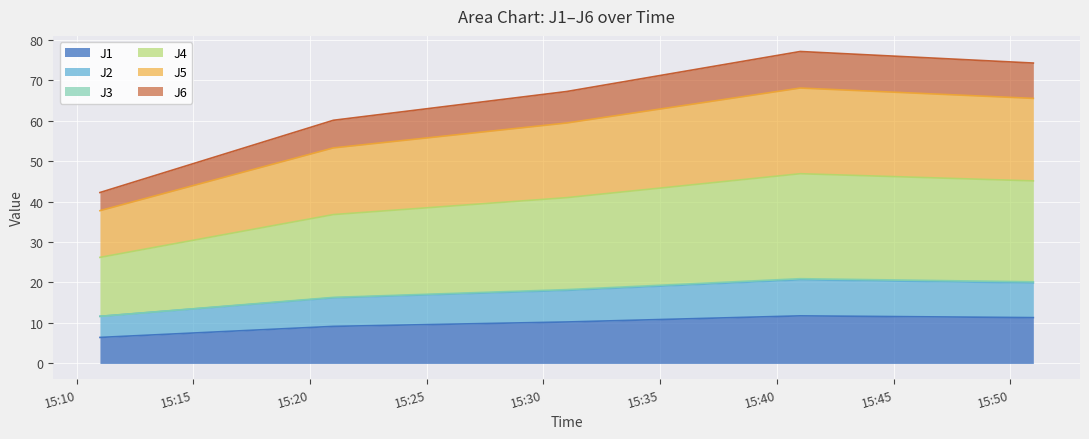

The value of J2 at 2020-09-02 15:31:00 is 9.5. True or false?

False